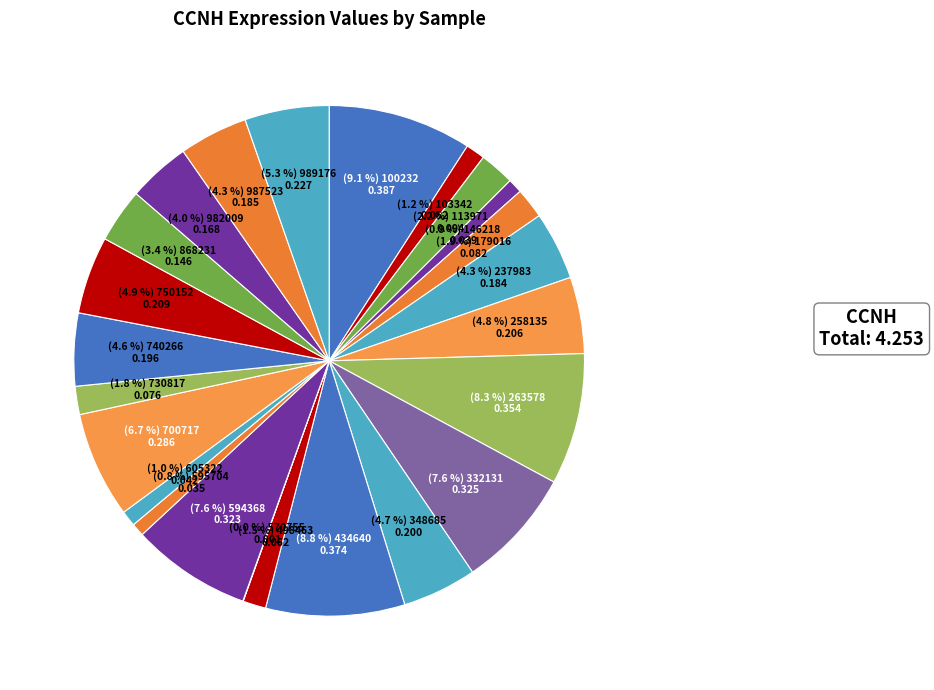

How many segments does this pie chart have?

24